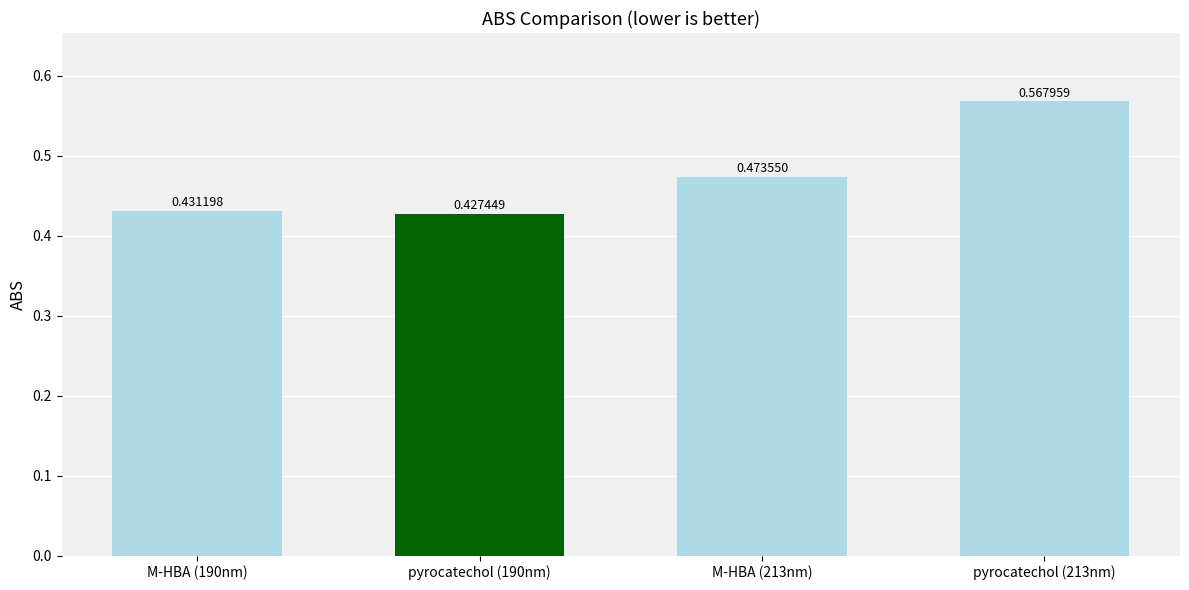

Which category has the lowest value in the M-HBA series?

190